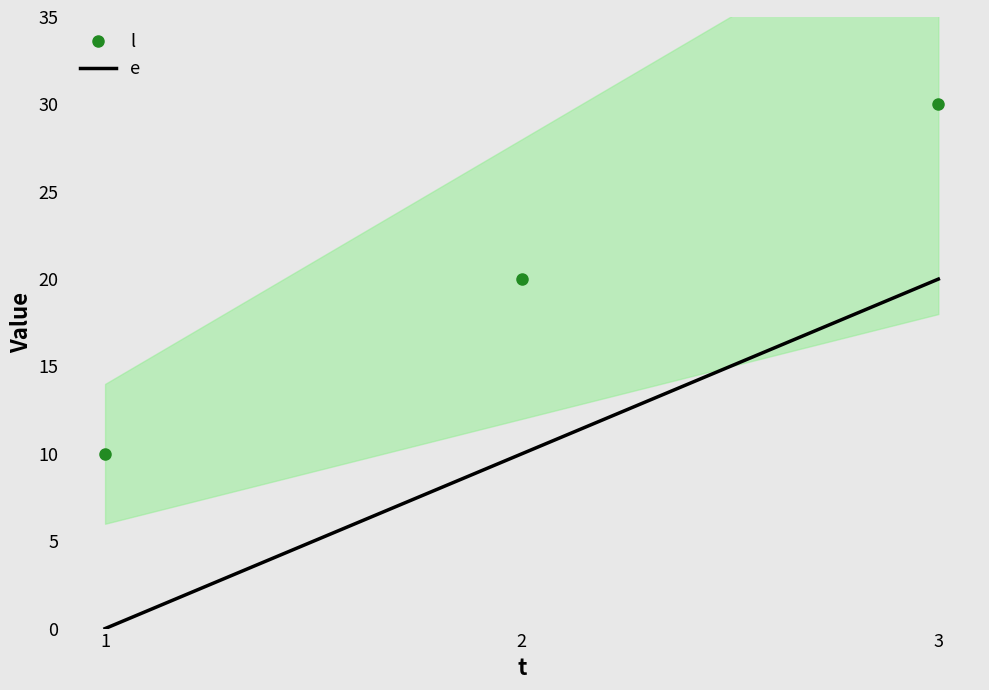

List the labels in order of l value, smallest first.

1, 2, 3